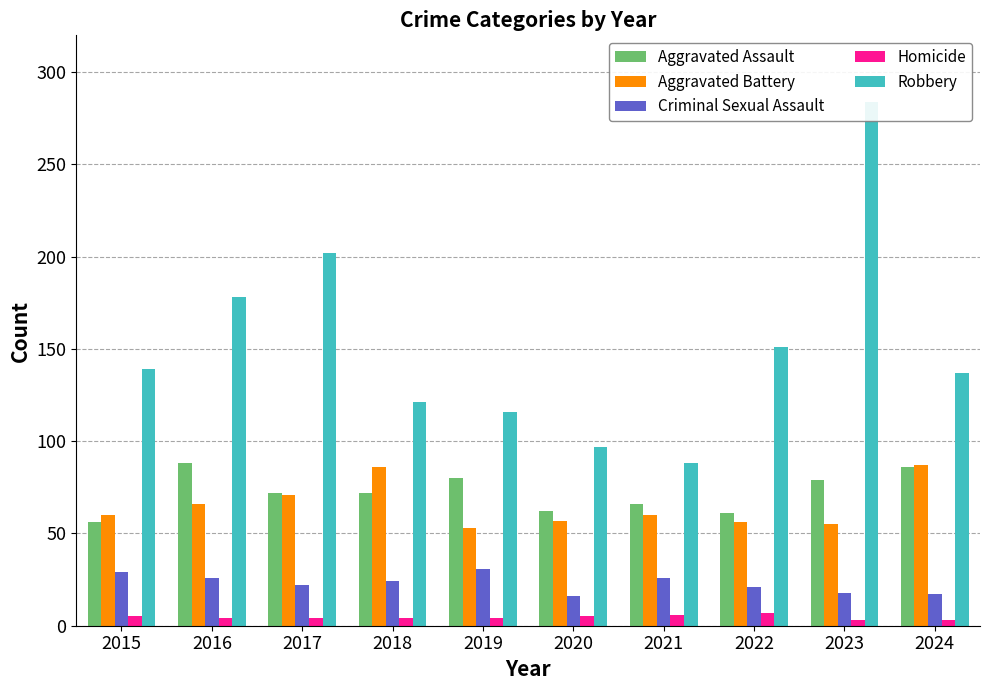

Reading left to right, extract all data points from this chart.

Aggravated Assault: 56	88	72	72	80	62	66	61	79	86
Aggravated Battery: 60	66	71	86	53	57	60	56	55	87
Criminal Sexual Assault: 29	26	22	24	31	16	26	21	18	17
Homicide: 5	4	4	4	4	5	6	7	3	3
Robbery: 139	178	202	121	116	97	88	151	284	137